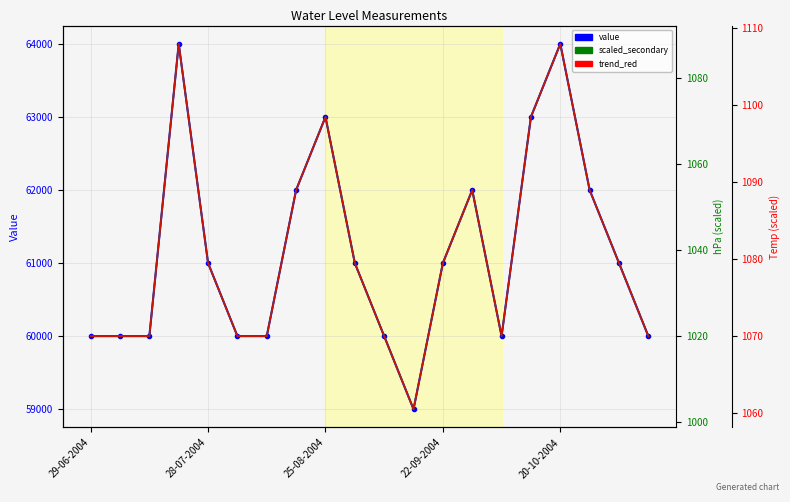

Reading left to right, what are all the values shown in this chart?

value: 60000.0	60000.0	60000.0	64000.0	61000.0	60000.0	60000.0	62000.0	63000.0	61000.0	60000.0	59000.0	61000.0	62000.0	60000.0	63000.0	64000.0	62000.0	61000.0	60000.0
scaled_secondary: 1020.0	1020.0	1020.0	1088.0	1037.0	1020.0	1020.0	1054.0	1071.0	1037.0	1020.0	1003.0	1037.0	1054.0	1020.0	1071.0	1088.0	1054.0	1037.0	1020.0
trend_red: 1070.0	1070.0	1070.0	1108.0	1079.5	1070.0	1070.0	1089.0	1098.5	1079.5	1070.0	1060.5	1079.5	1089.0	1070.0	1098.5	1108.0	1089.0	1079.5	1070.0